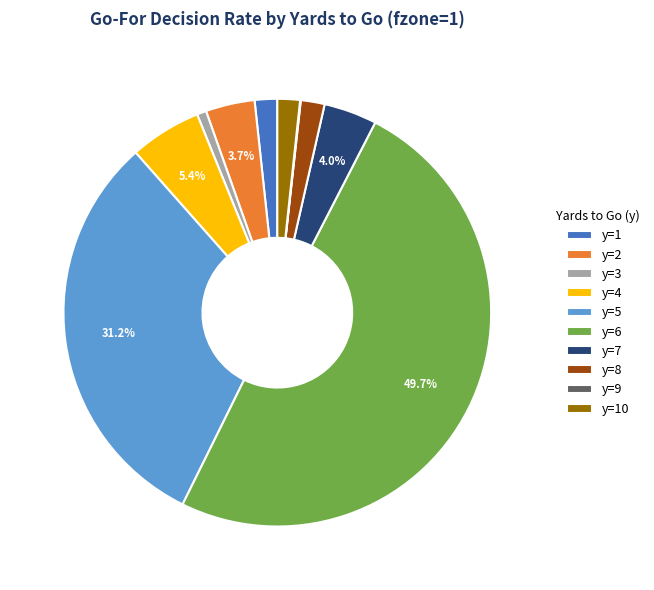

What percentage is the y=10 slice, to the nearest percent?

2%